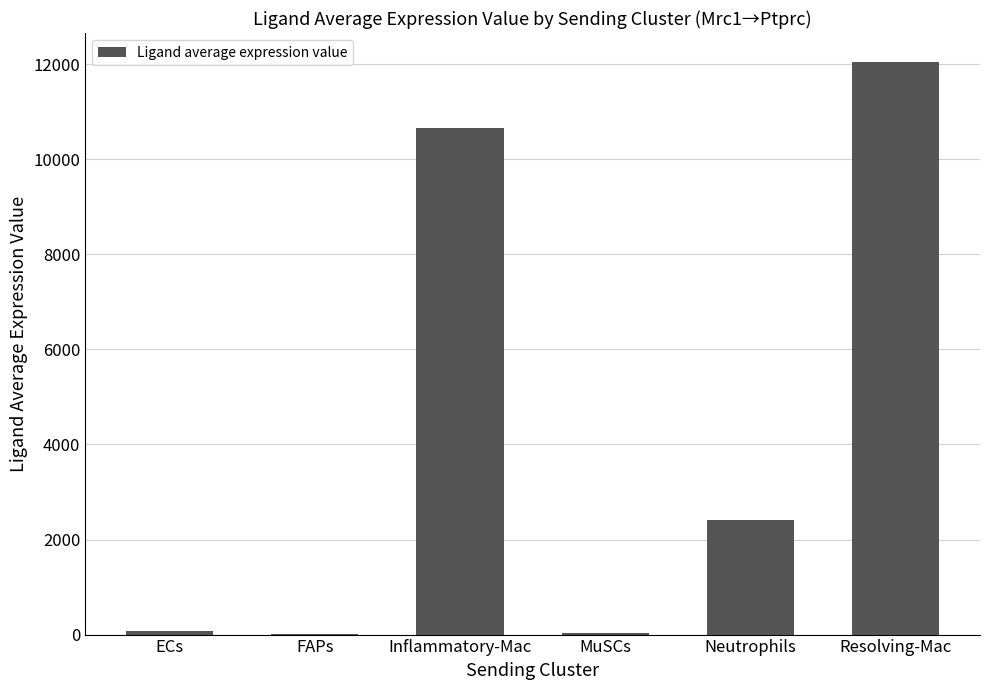

Which has a higher value, ECs or Resolving-Mac?

Resolving-Mac